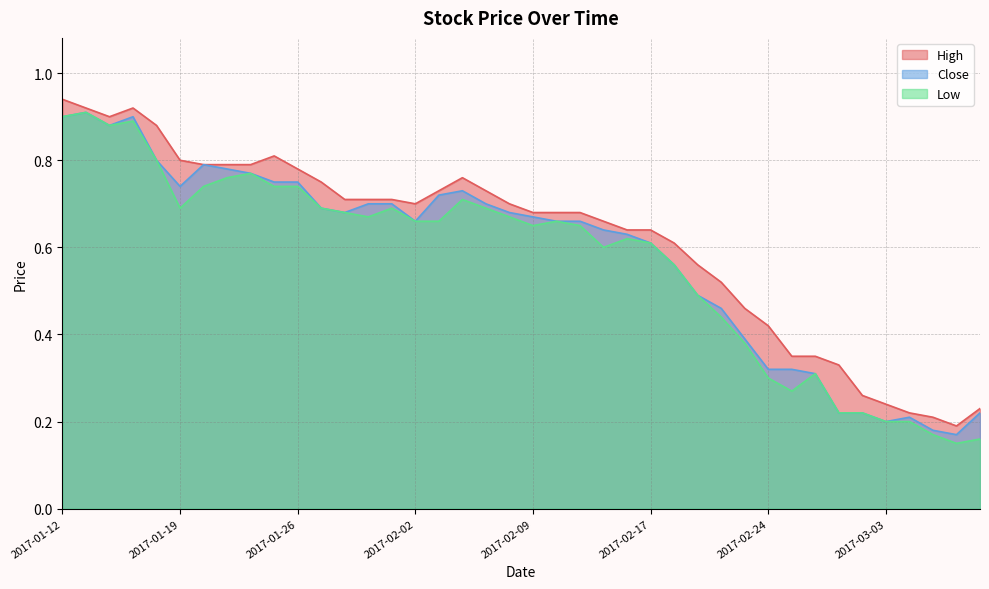

What is the greatest value displayed?

0.9